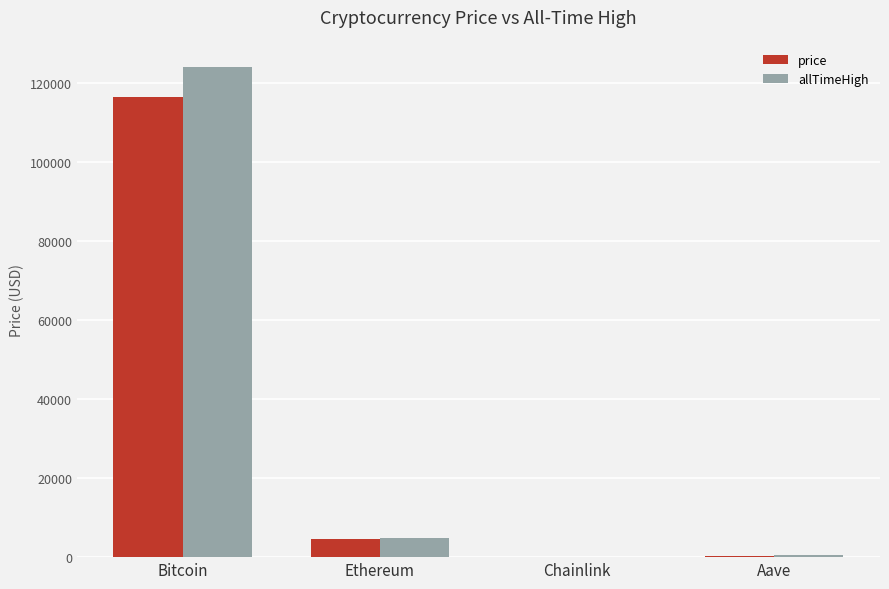

What is the greatest value displayed?

124128.0